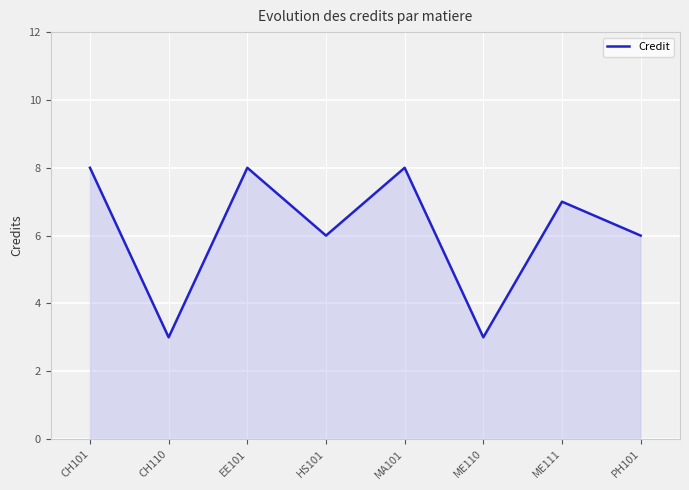

How many categories are shown in the chart?

8